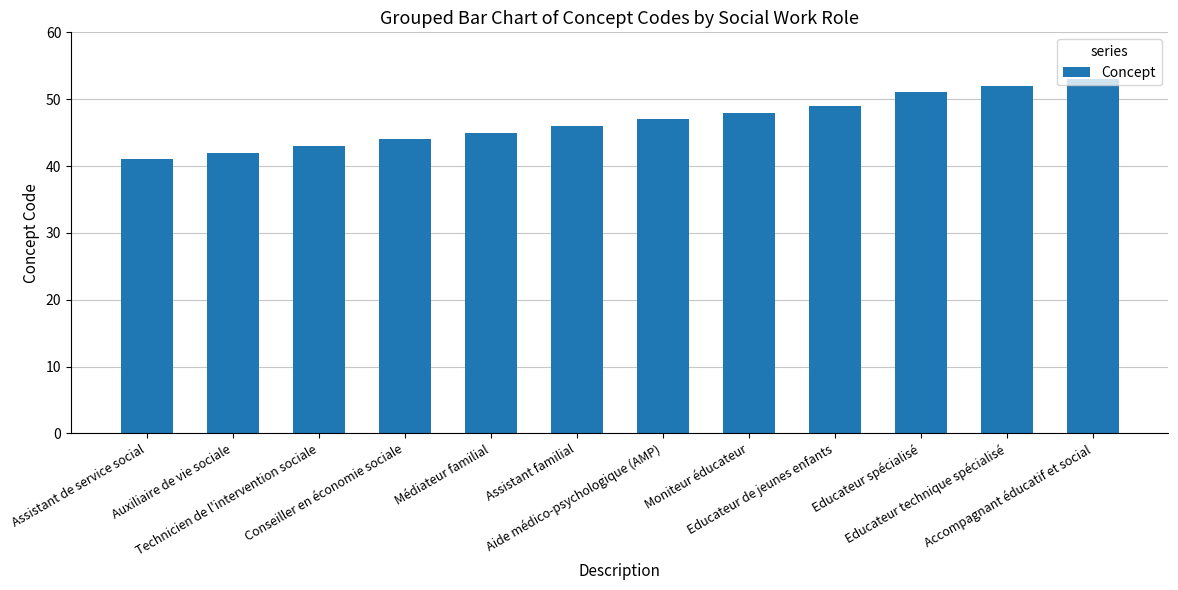

Between Educateur spécialisé and Auxiliaire de vie sociale, which is larger?

Educateur spécialisé